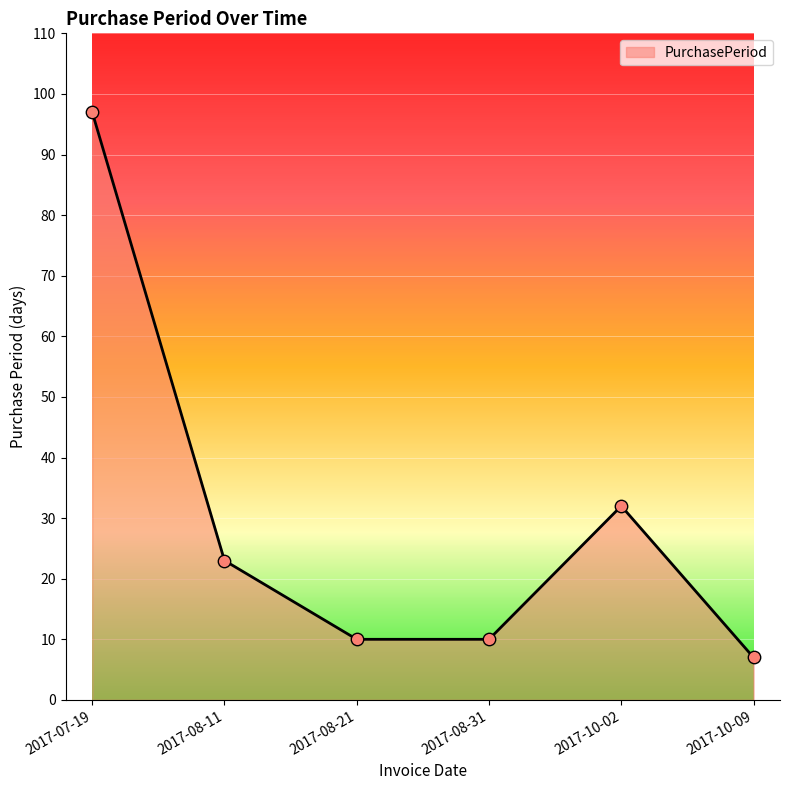

Approximately how many times larger is the value at 2017-10-02 compared to 2017-07-19?

0.3